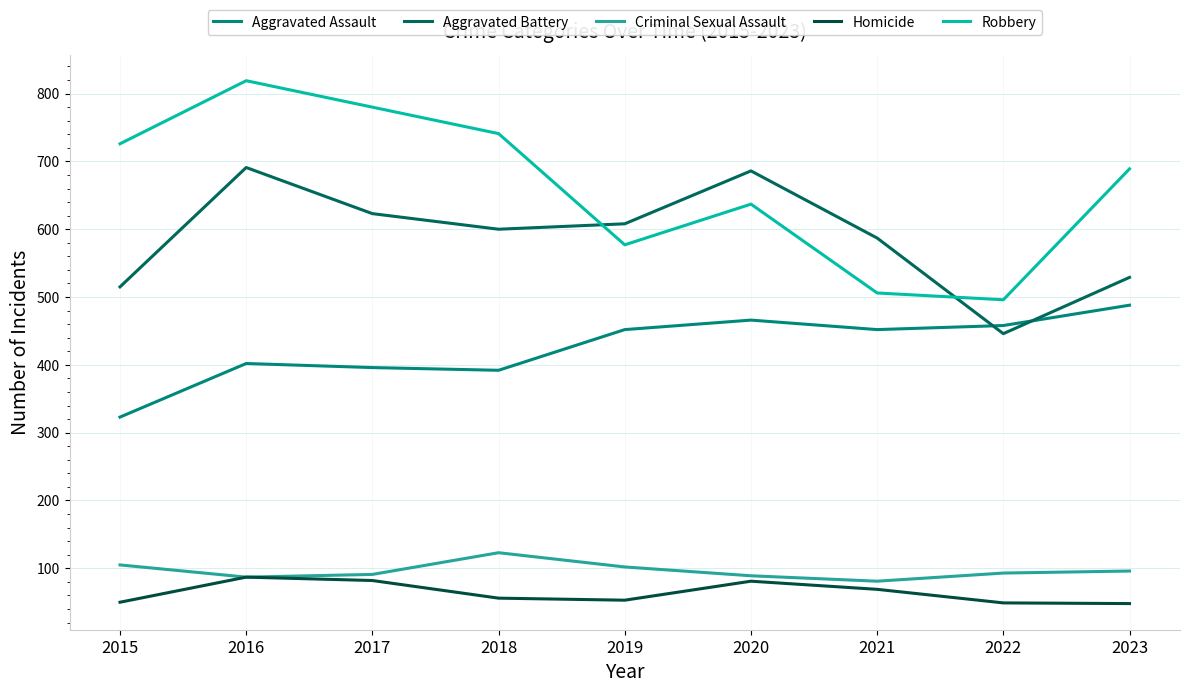

How many series are shown in this chart?

5